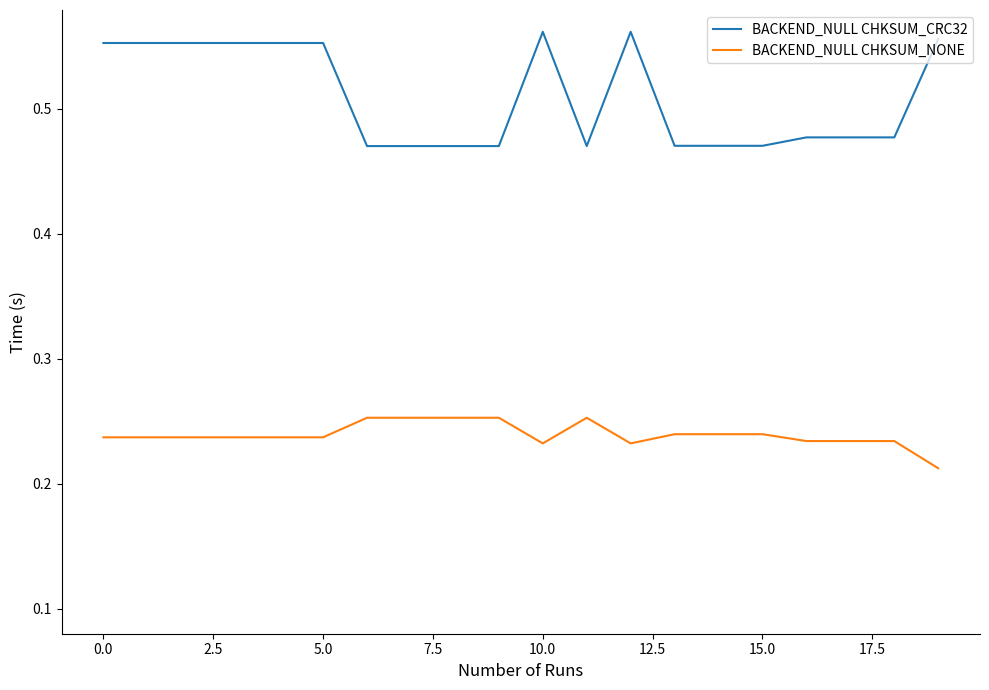

Rank the series by their maximum value, from highest to lowest.

BACKEND_NULL CHKSUM_CRC32, BACKEND_NULL CHKSUM_NONE